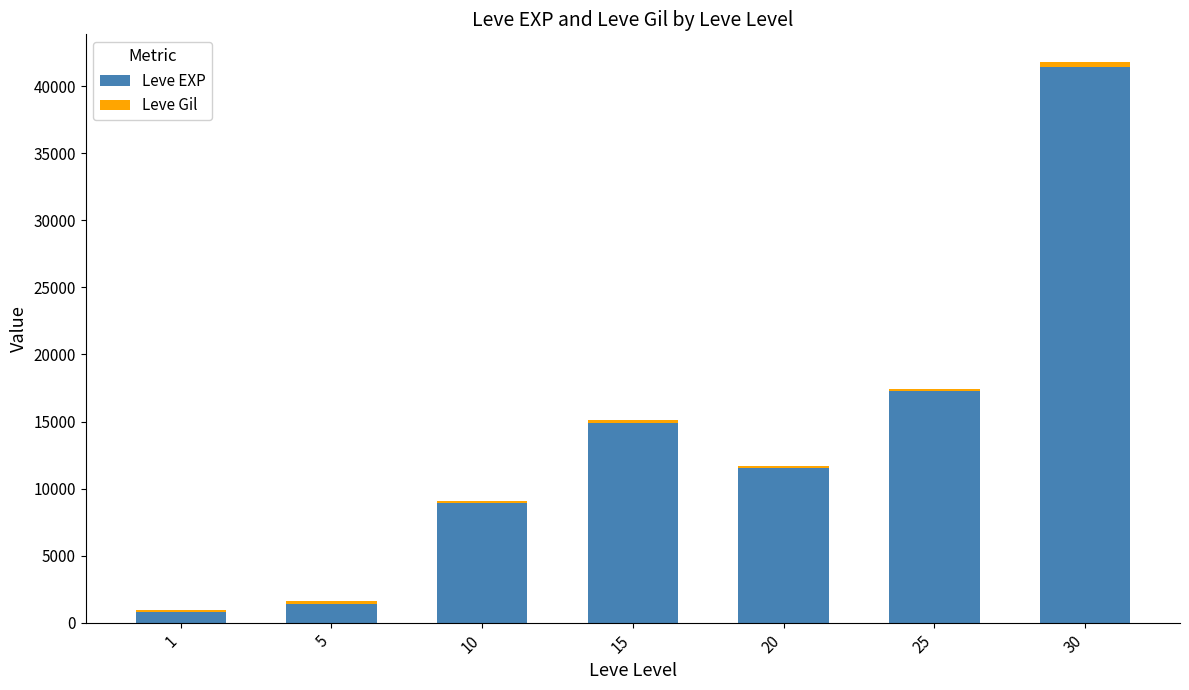

The value of Leve EXP at 30 is 41410. True or false?

True